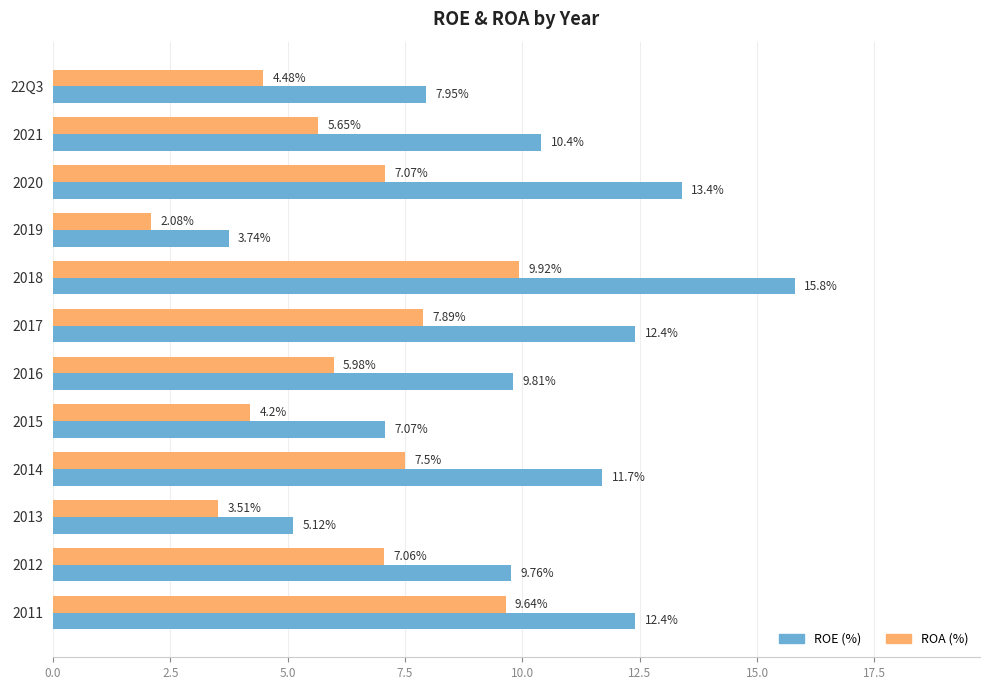

What is the sum of all ROA (%) values?

75.0